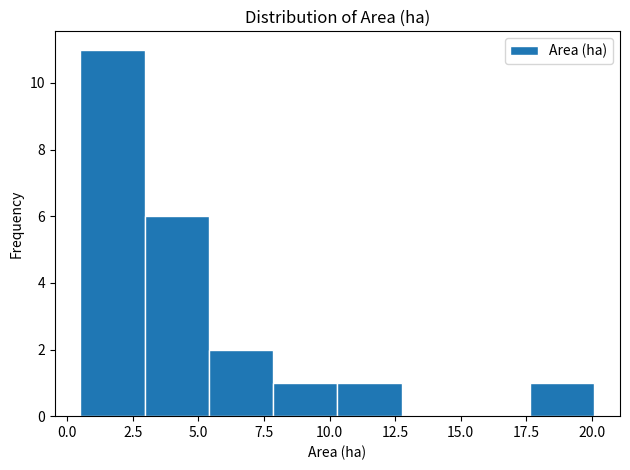

Reading left to right, transcribe this chart: for each bar, give the range it covers on the x-axis and its height. Neither the bar edges nor the heights are printed on the chart, so give them approximately, as read against the axes.

0.50 to 2.95: 11
2.95 to 5.40: 6
5.40 to 7.85: 2
7.85 to 10.30: 1
10.30 to 12.75: 1
12.75 to 15.20: 0
15.20 to 17.65: 0
17.65 to 20.10: 1